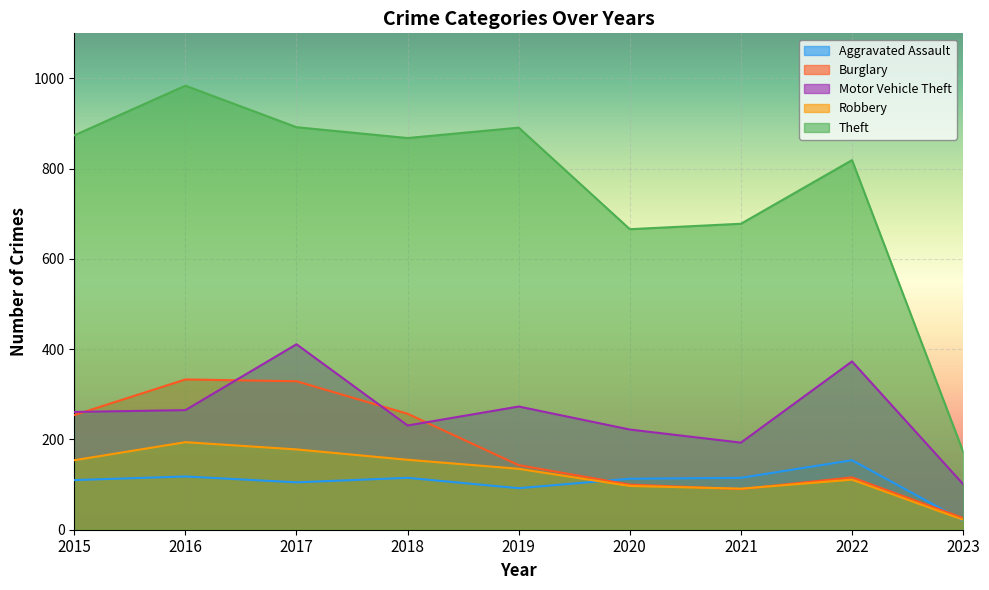

How many interior local peaks does the Aggravated Assault series have?

3